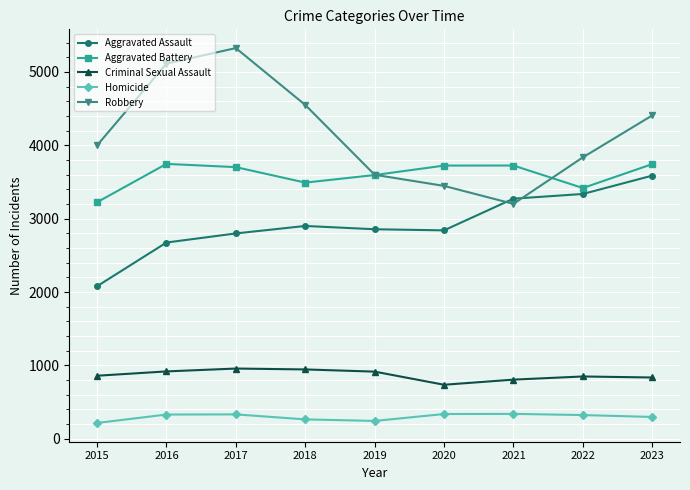

True or false: Homicide and Criminal Sexual Assault intersect in this chart.

False